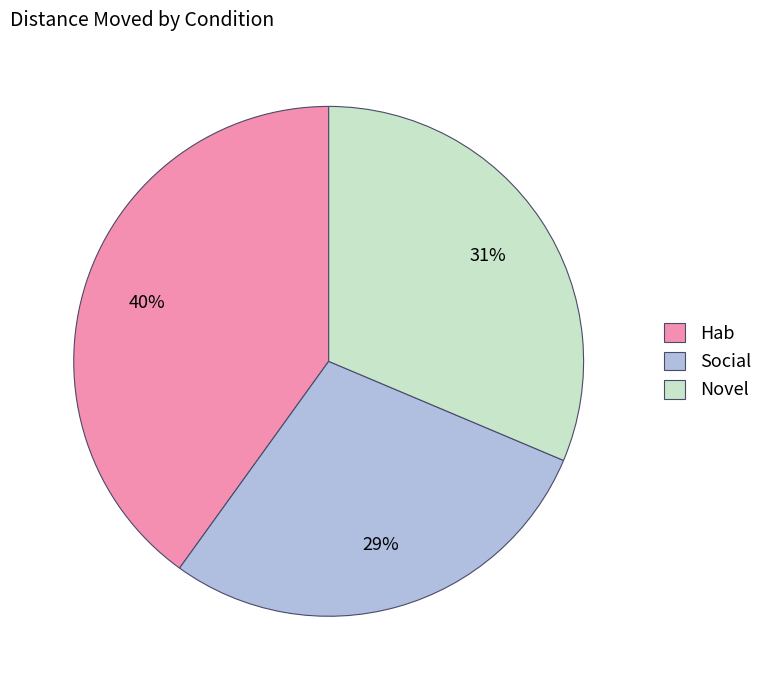

Which slice is the smallest?

Social